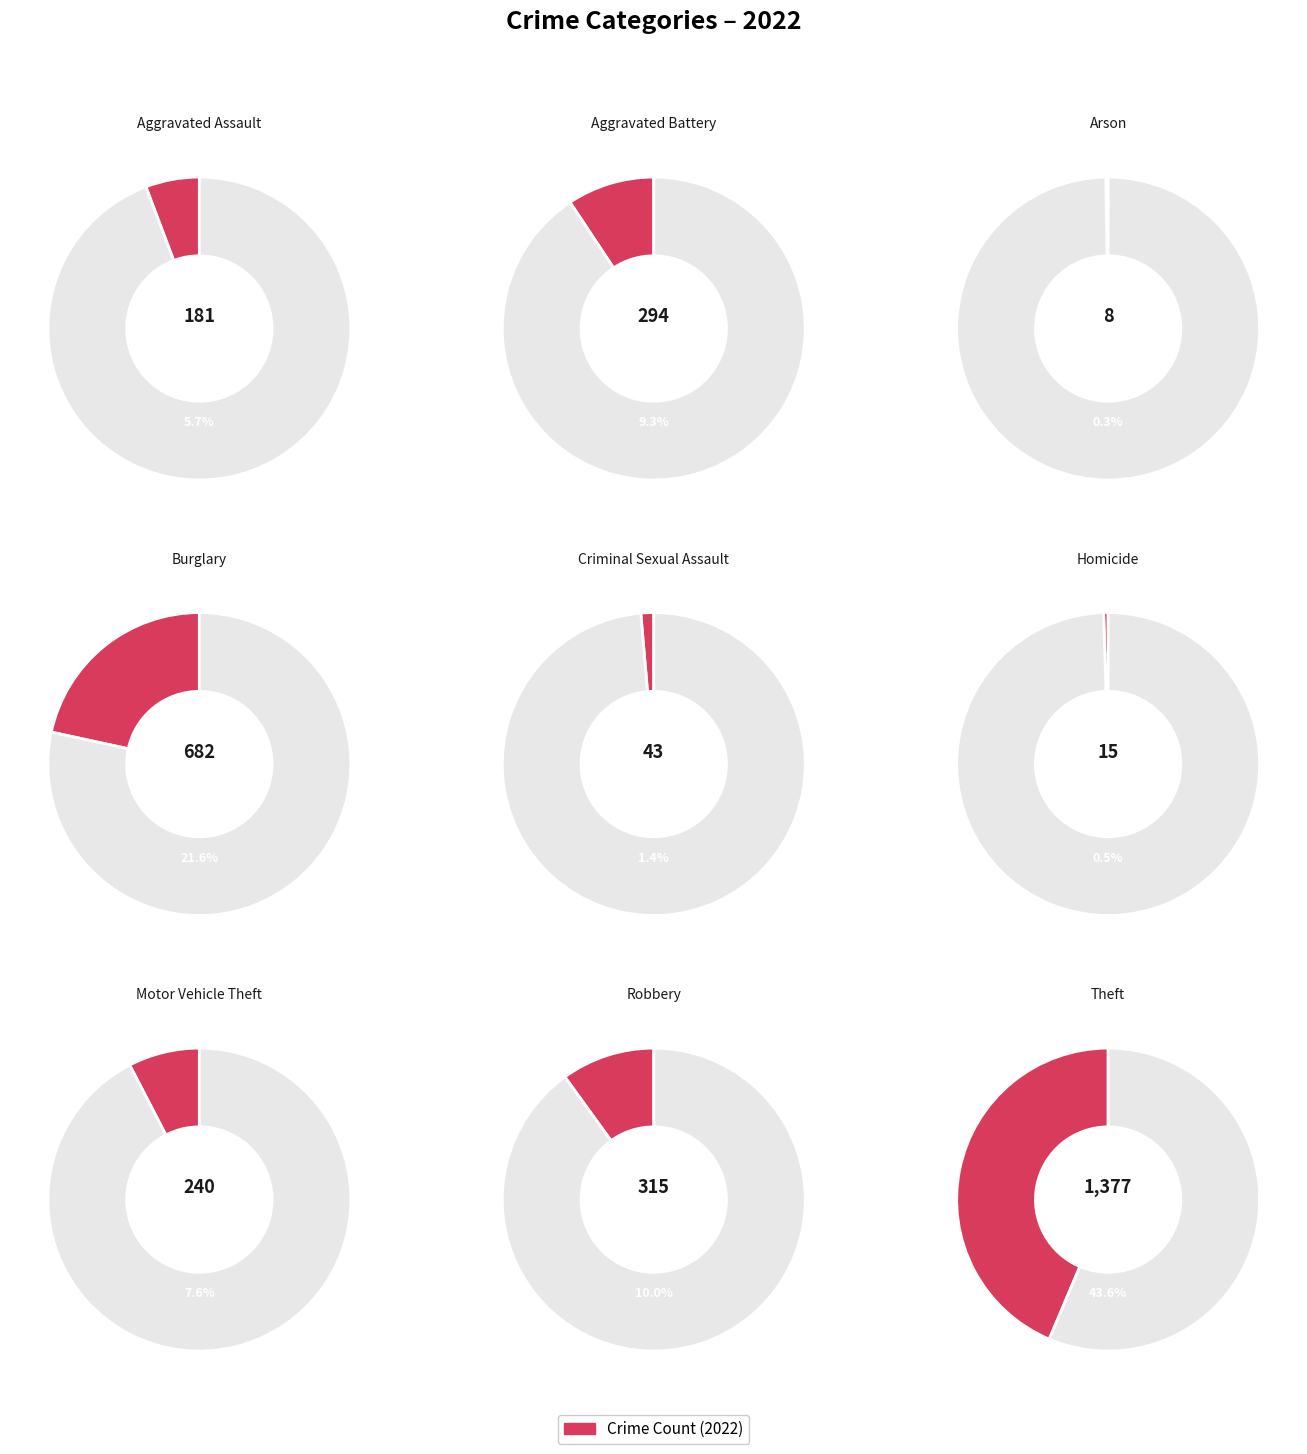

Count the number of slices in the pie.

9